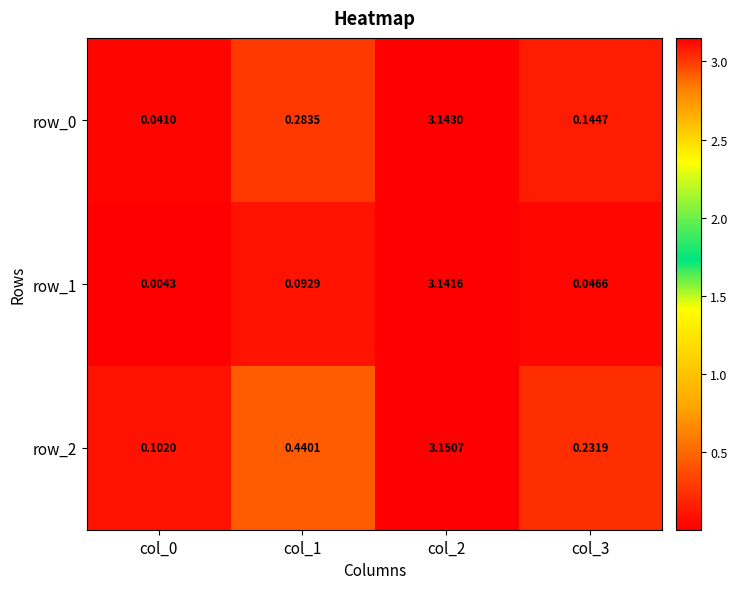

Between col_0 and col_3, which is larger?

col_3